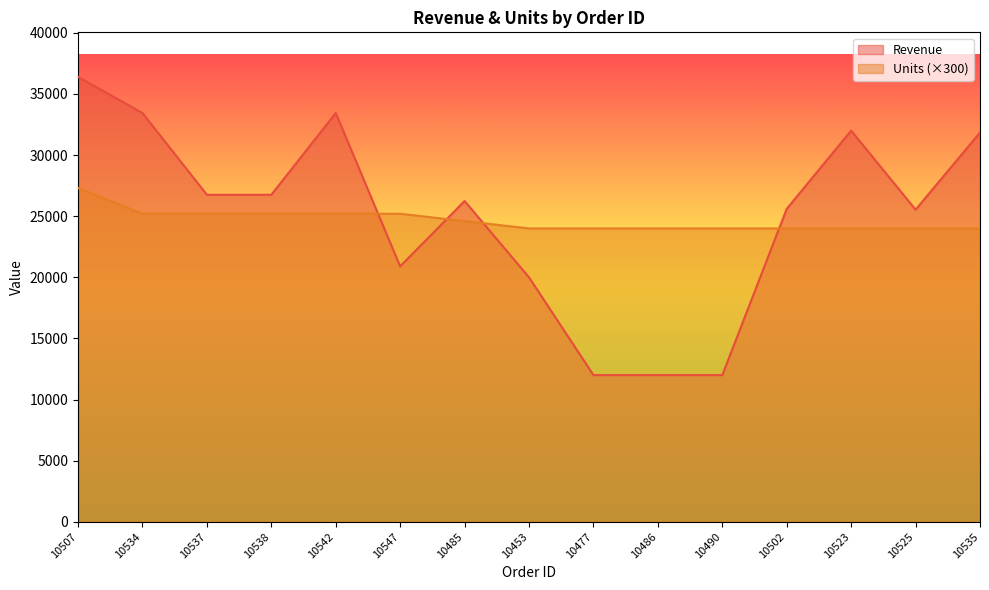

Which has a higher value, 10486 or 10538?

10538